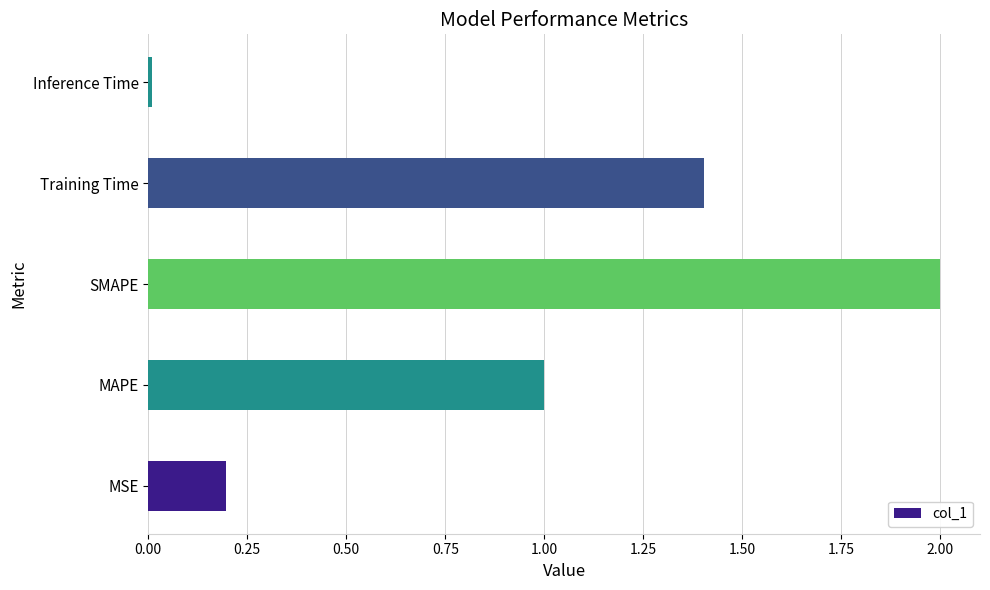

What value does the data have at MAPE?

1.0